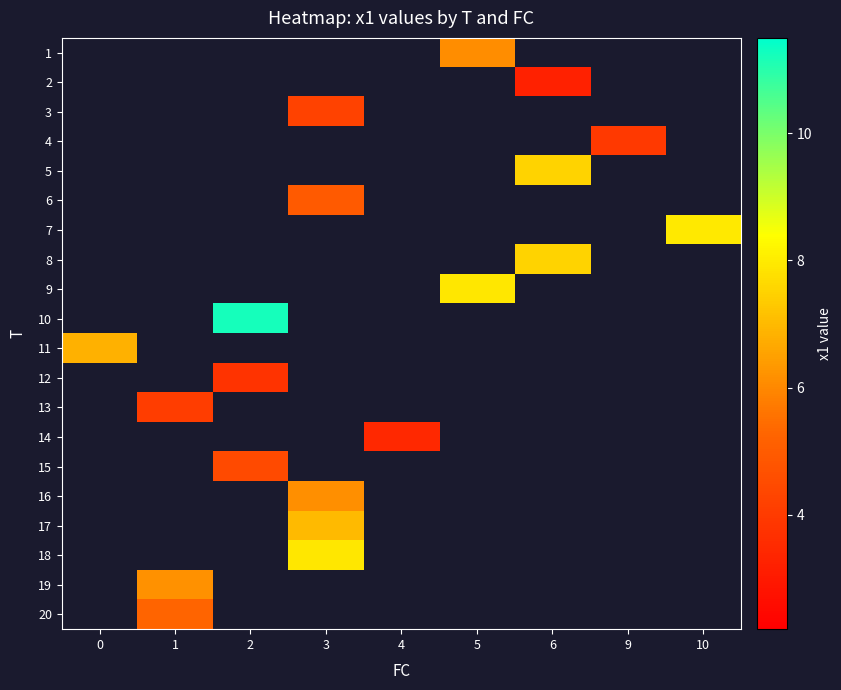

How many distinct data groups are displayed?

20